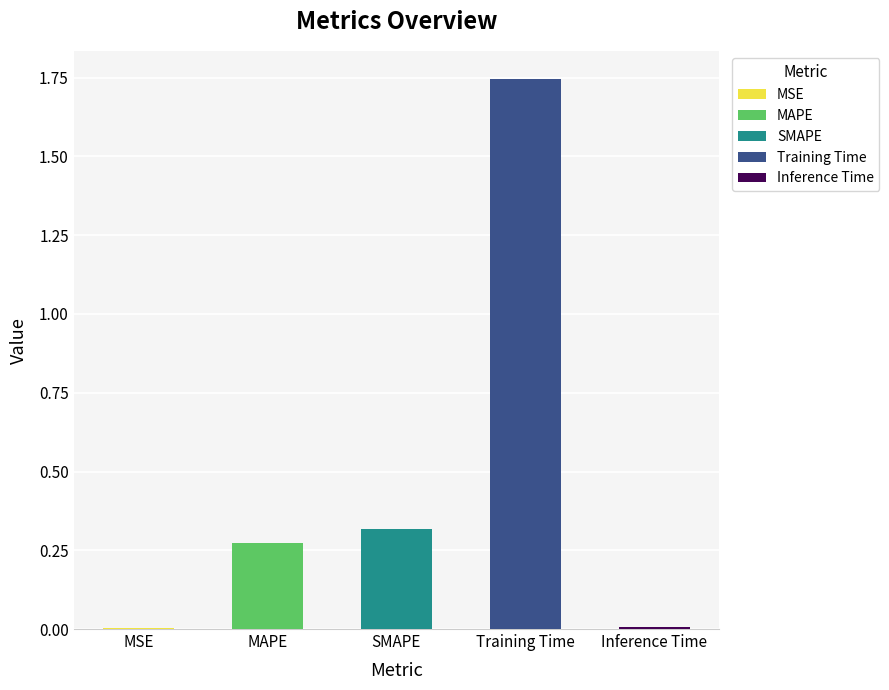

Between Training Time and SMAPE, which is larger?

Training Time